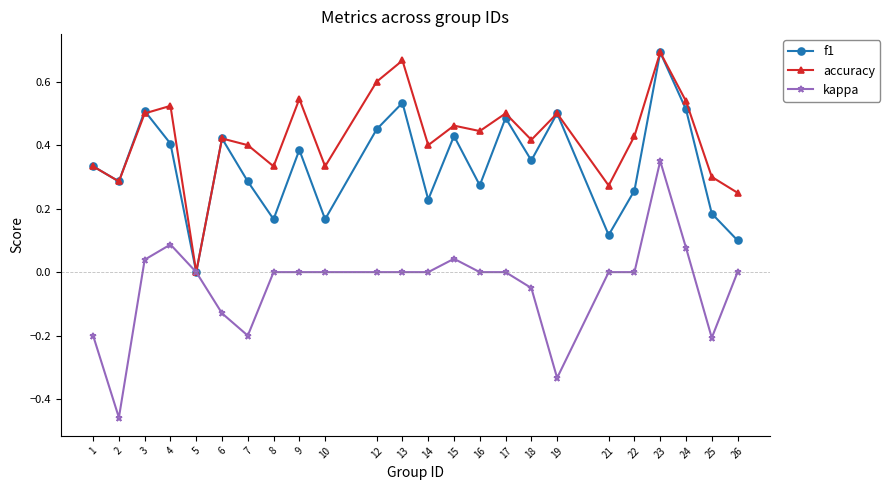

The kappa series shows 0.1 at 24. True or false?

True